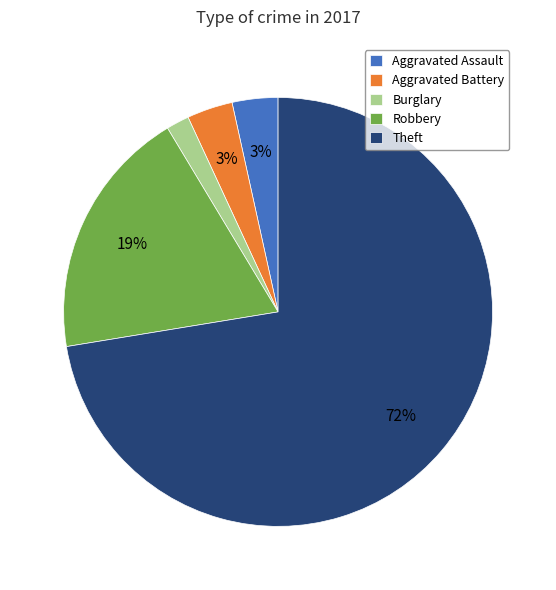

Which category accounts for the majority?

Theft